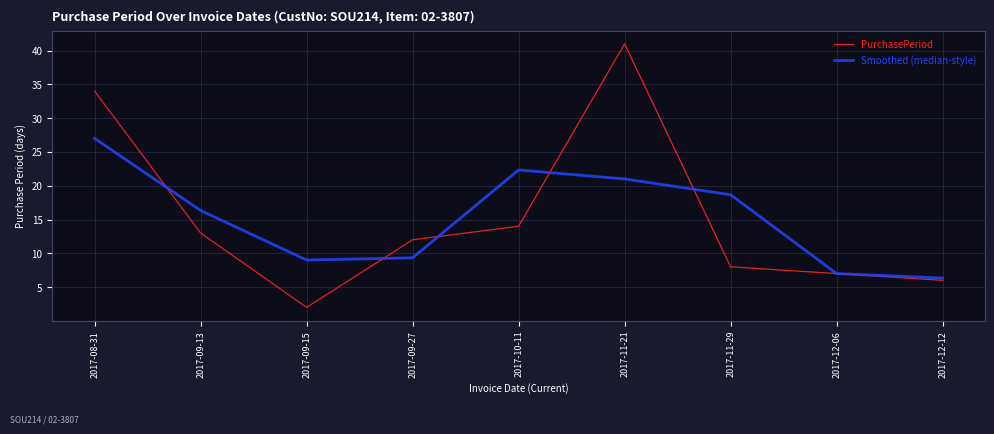

What is the total value across all series at 2017-09-13?

29.3